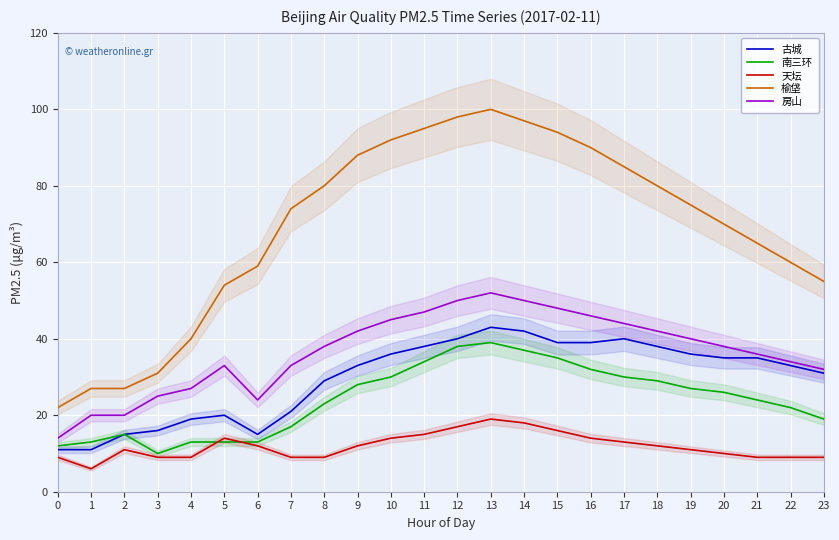

Which series has the largest range (max minus min)?

榆垡